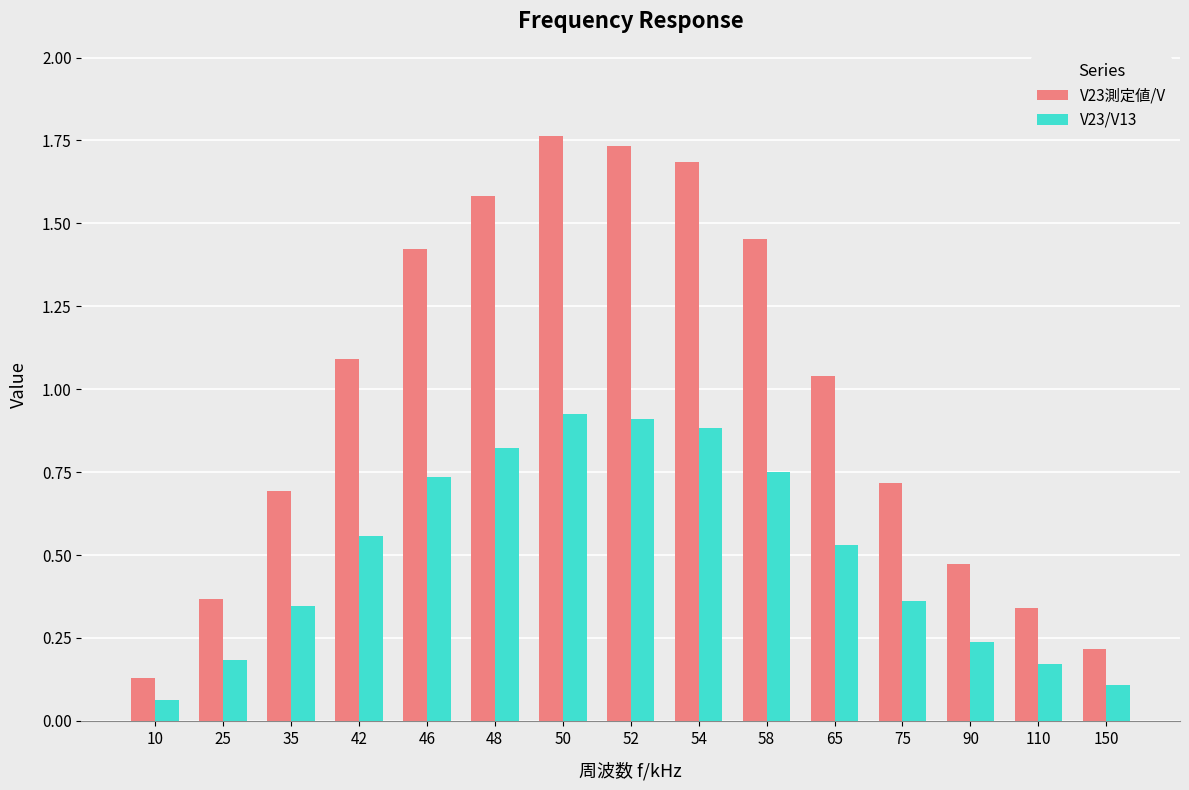

True or false: V23測定値/V has a value of 2.4 at 46.

False